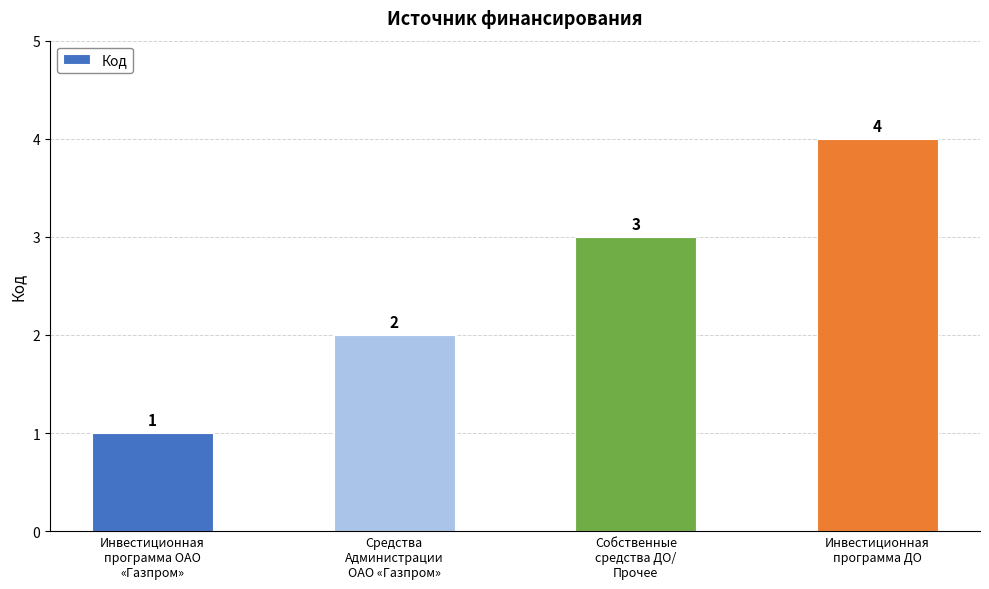

The chart shows a value of 4 at Инвестиционная
программа ДО. True or false?

True